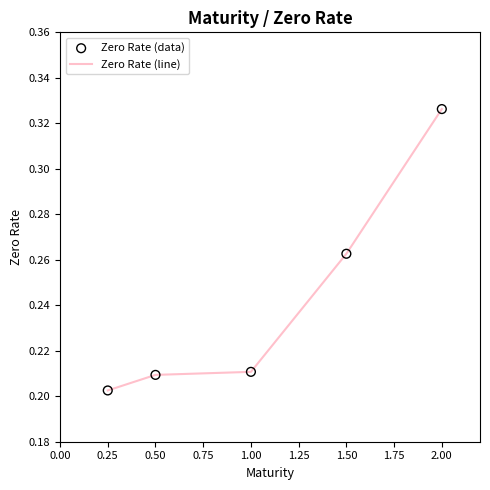

Between 0.25 and 2.00, which is larger?

2.00